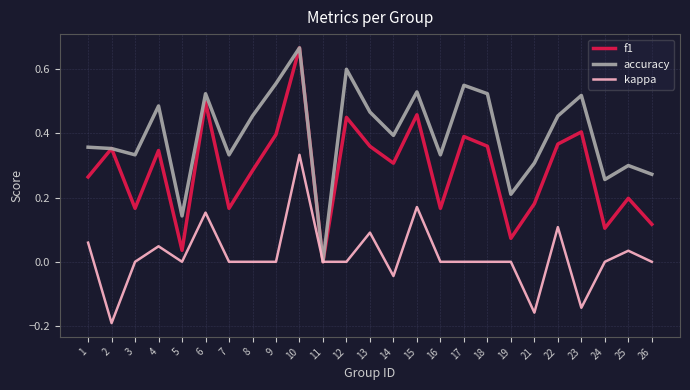

Between 2 and 4, which series saw the biggest shift?

kappa